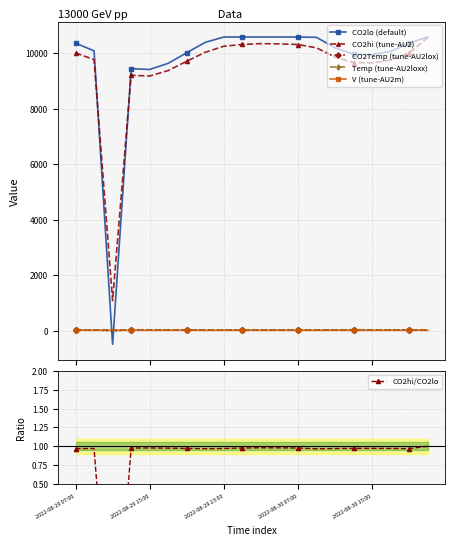

After their last crossing, which series has the higher values: CO2hi (tune-AU2) or CO2lo (default)?

CO2lo (default)